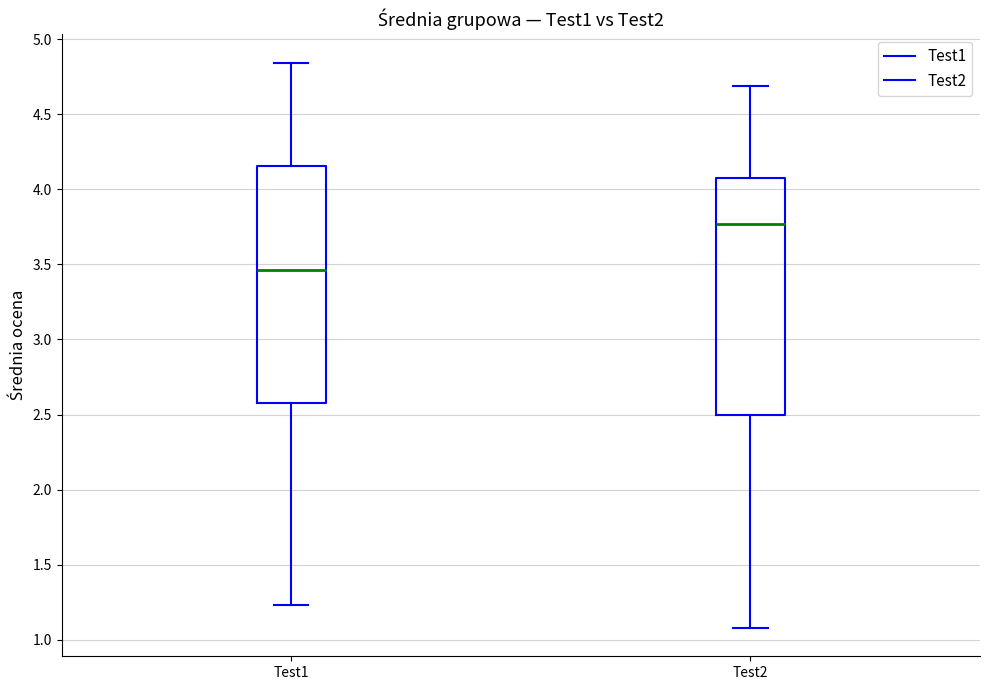

Reading left to right, read every box against the y-axis: the position of its median line, the range the box covers, and the ends of its whiskers. The values are not printed on the chart, so give them approximately, as read against the axis.

Test1: median 3.45, box 2.60 to 4.15, whiskers 1.25 to 4.85
Test2: median 3.75, box 2.50 to 4.10, whiskers 1.10 to 4.70